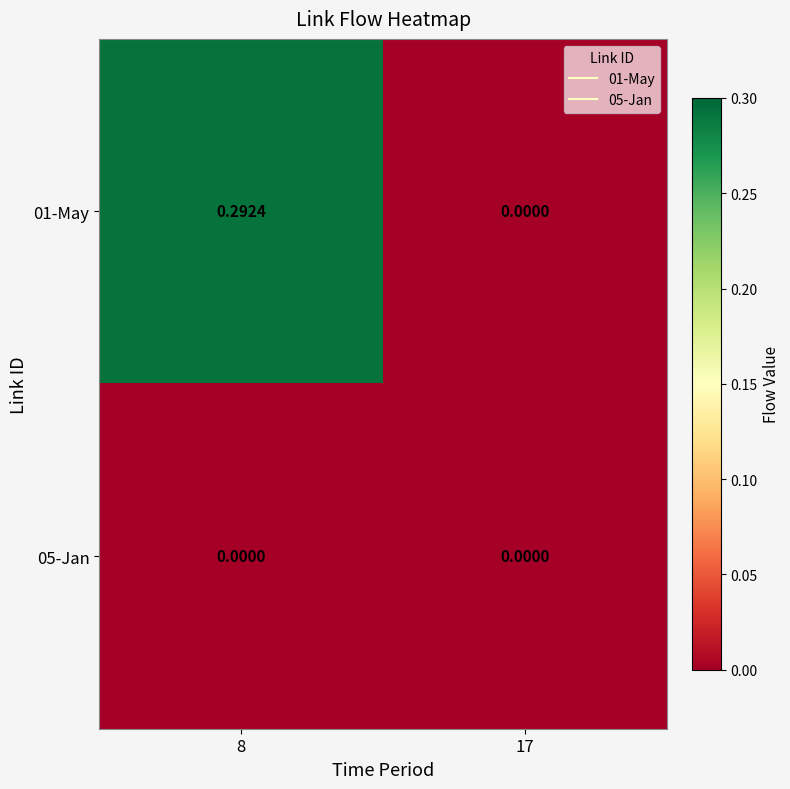

Is the value of 05-Jan at 8 greater than the value of 01-May at 8?

No